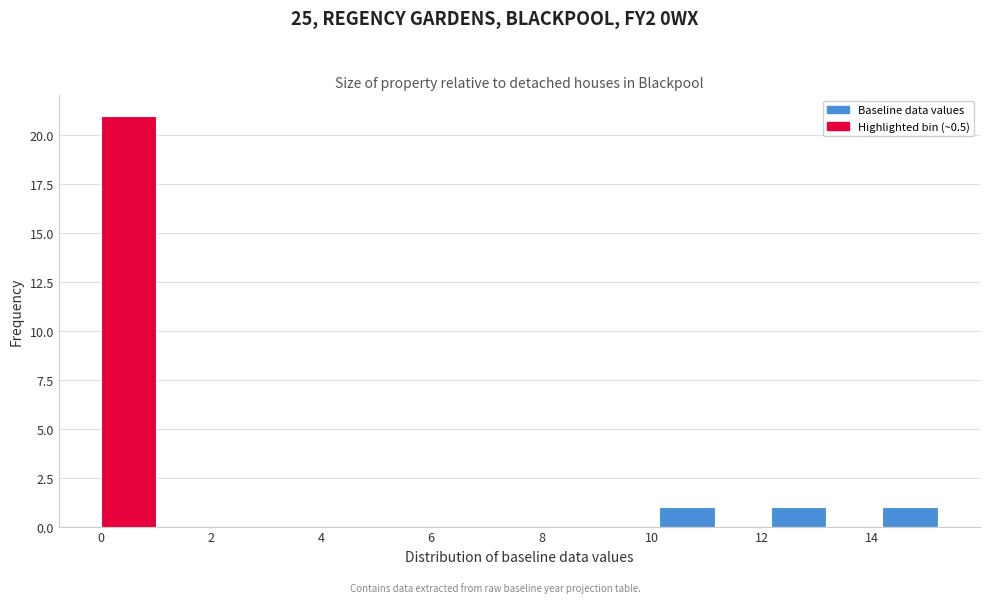

Over which range of the x-axis is the bar tallest?

0.0 to 1.0